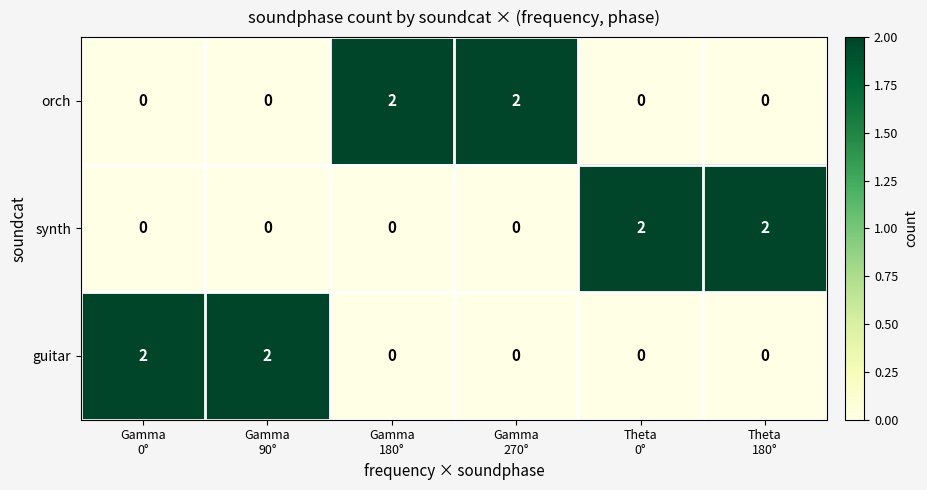

At how many categories does at least one series exceed 0?

6